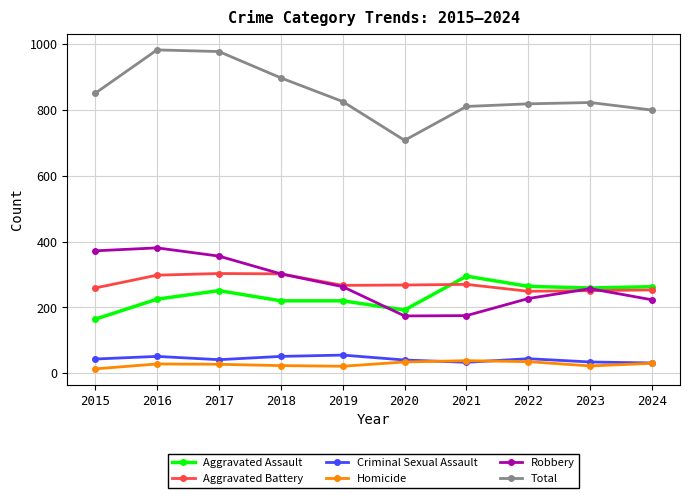

Which series changed the most between 2017 and 2022?

Total